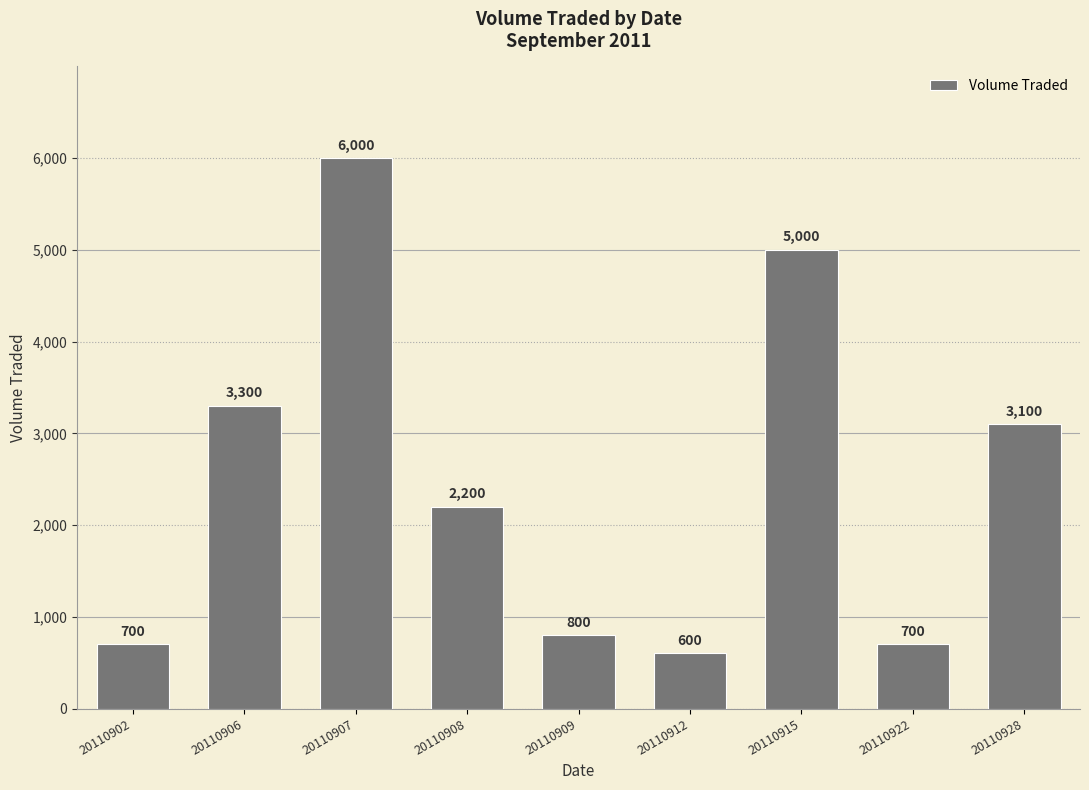

Reading left to right, what are all the values shown in this chart?

700	3300	6000	2200	800	600	5000	700	3100